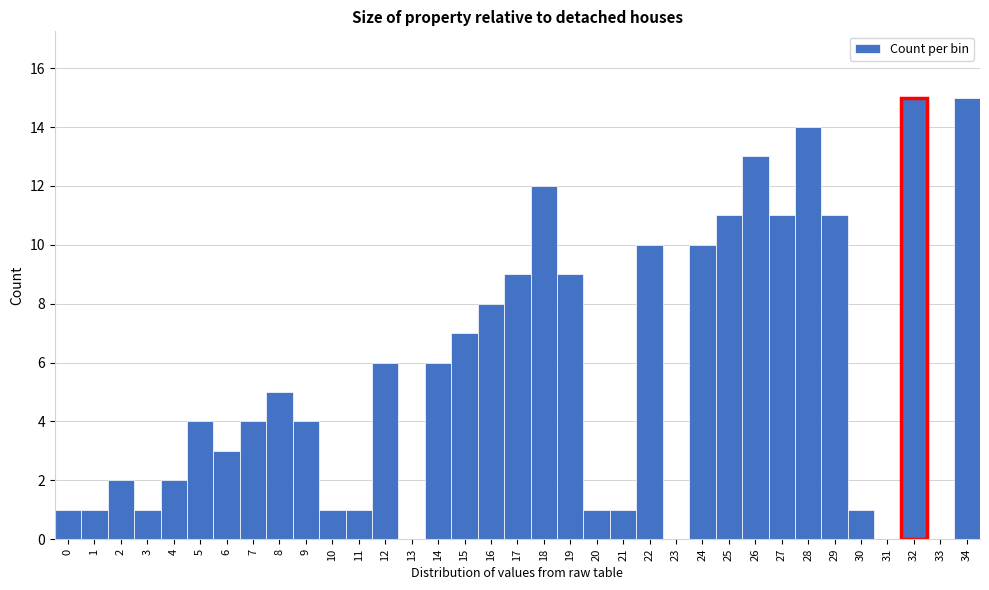

What is the change in value from 19 to 34?

+6